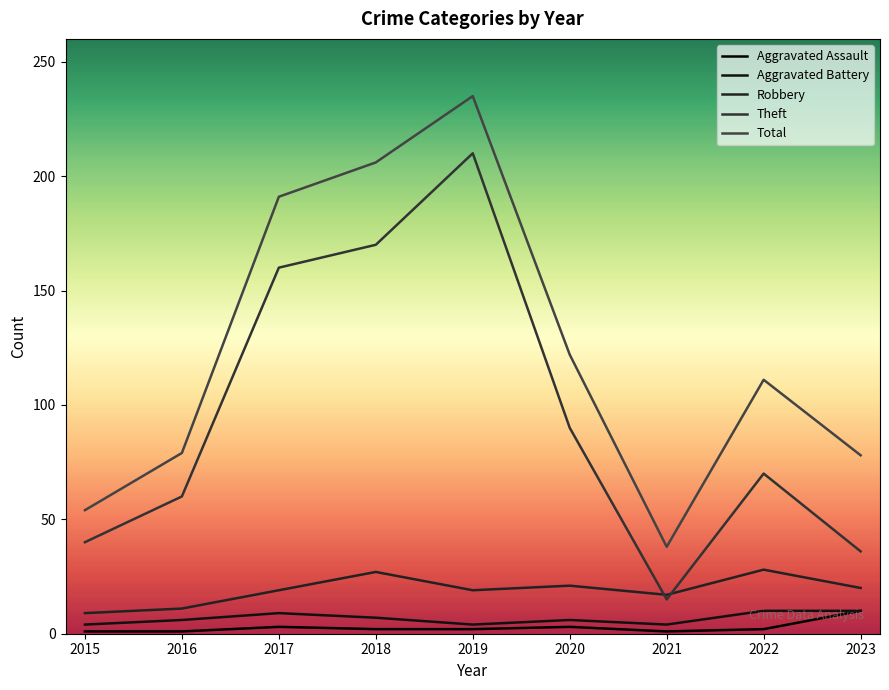

The value of Aggravated Battery at 2022 is 17. True or false?

False